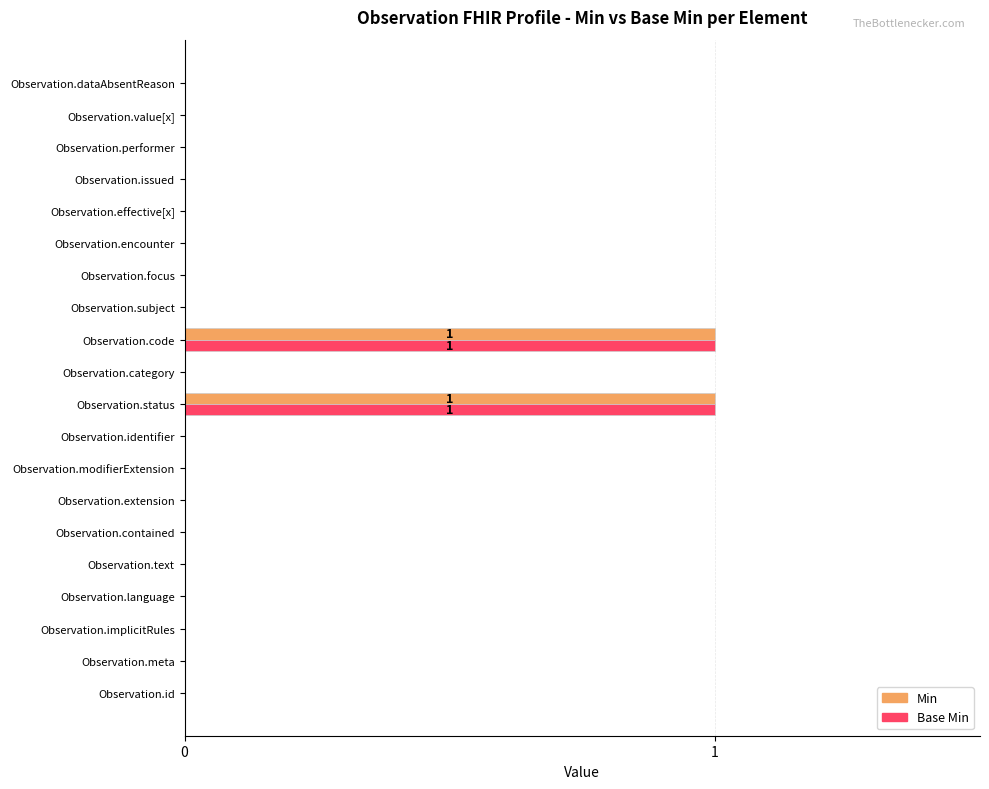

True or false: Min has a value of -1 at Observation.performer.

False